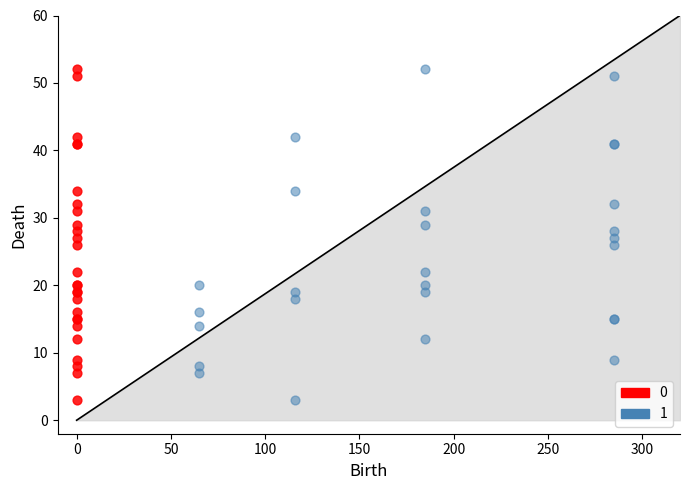

What are all the series names shown in the legend?

0, 1